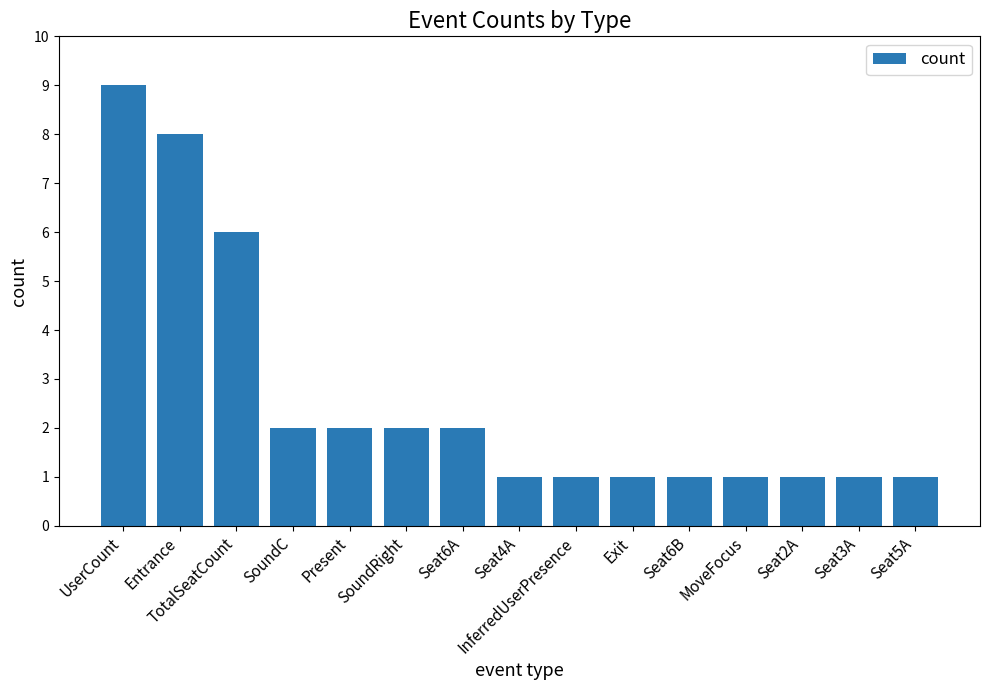

What position from the left is UserCount?

1